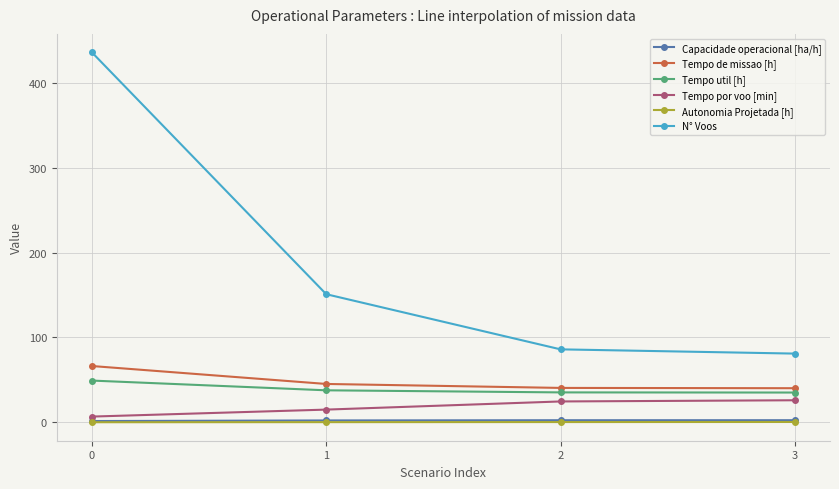

What are all the series names shown in the legend?

Capacidade operacional [ha/h], Tempo de missao [h], Tempo util [h], Tempo por voo [min], Autonomia Projetada [h], N° Voos